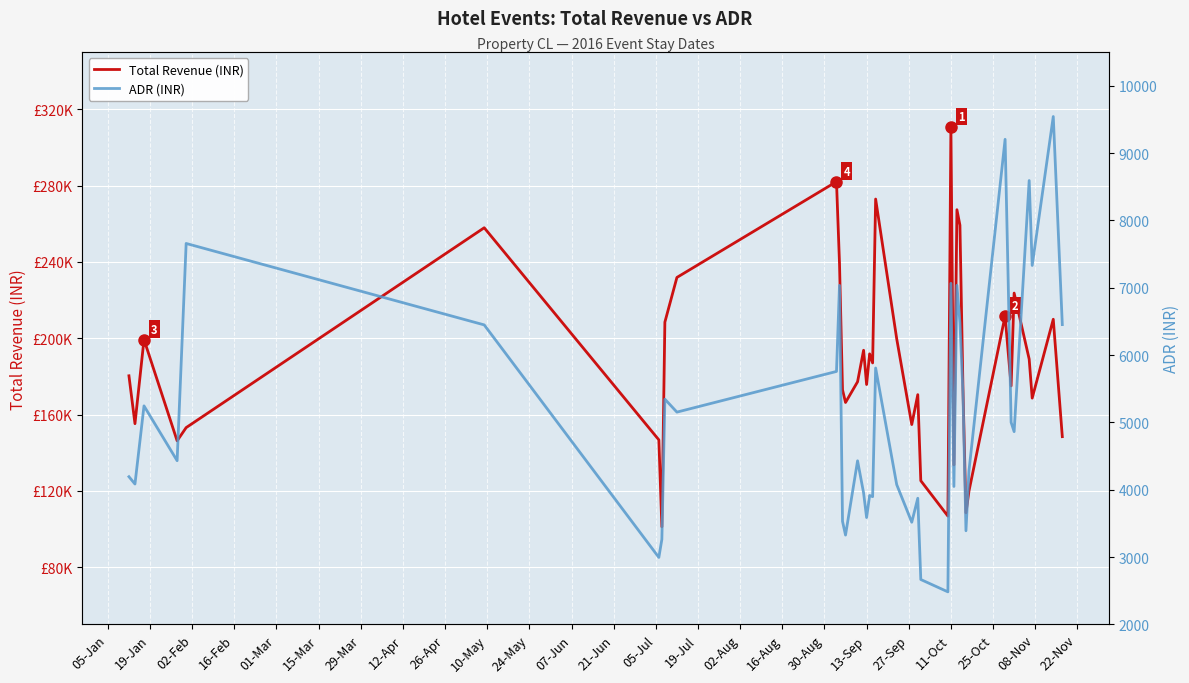

True or false: ADR (INR) has more than 0 points higher than both neighbors.

True